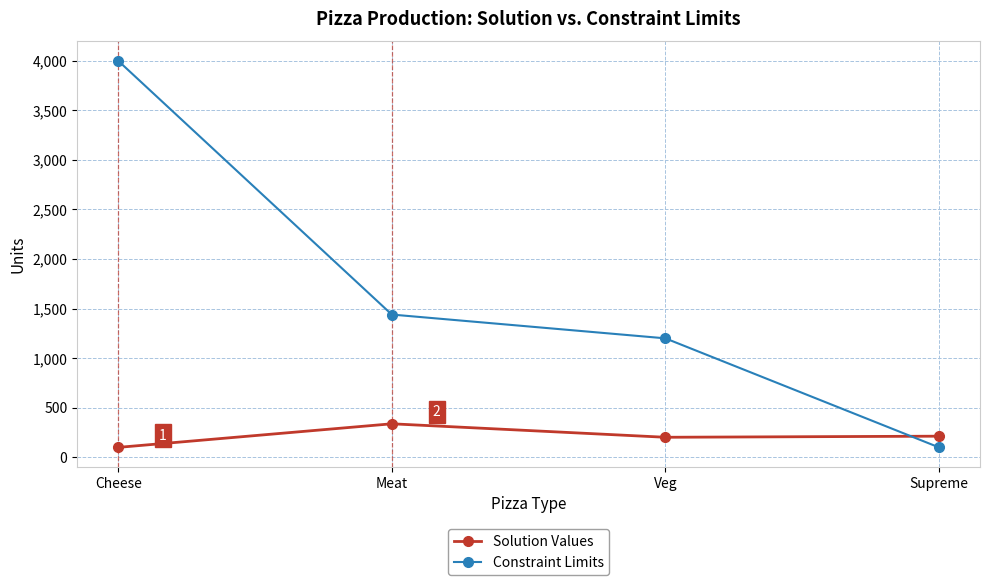

Rank the series by their maximum value, from highest to lowest.

Constraint Limits, Solution Values